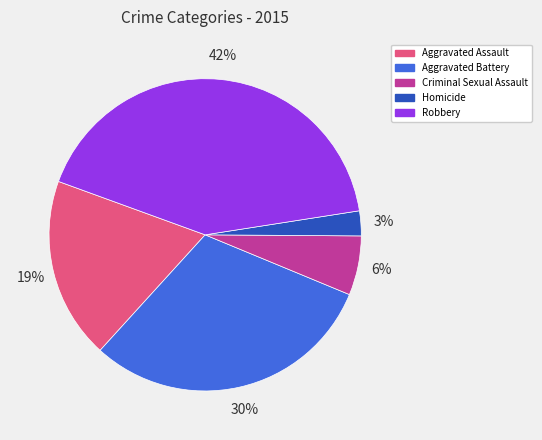

Is there a majority slice in this chart?

No